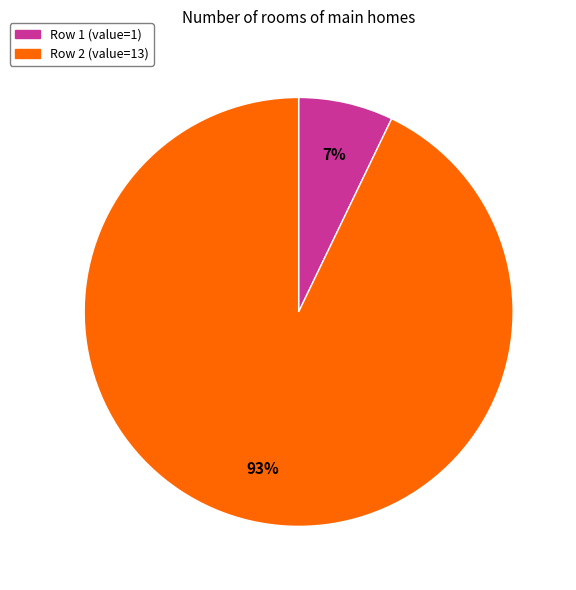

To the nearest percent, what is the average slice percentage?

50%